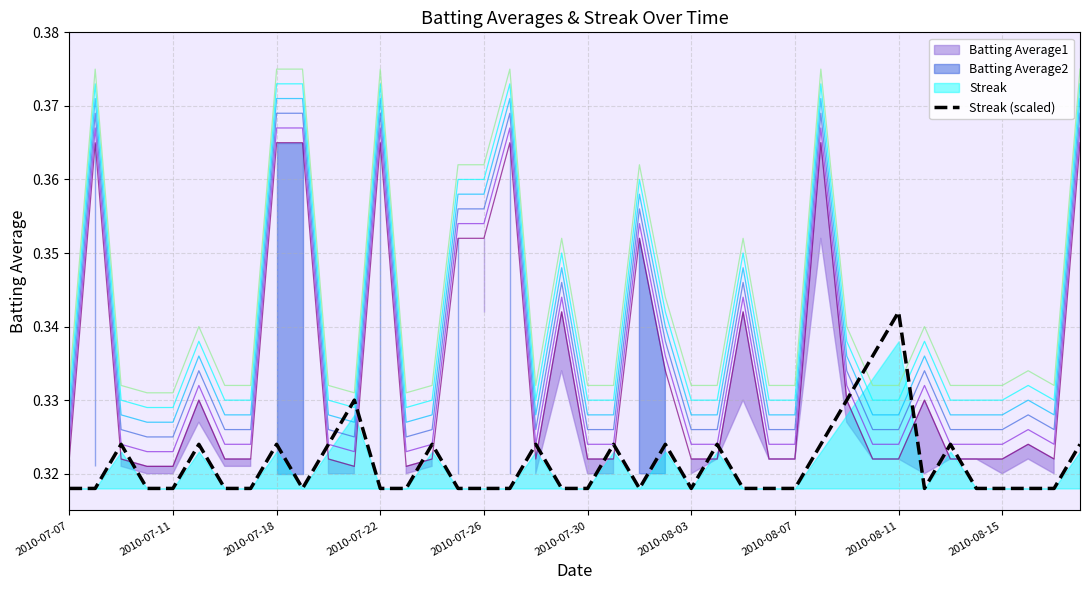

Between 2010-08-11 and 2010-08-15, which is larger?

2010-08-11